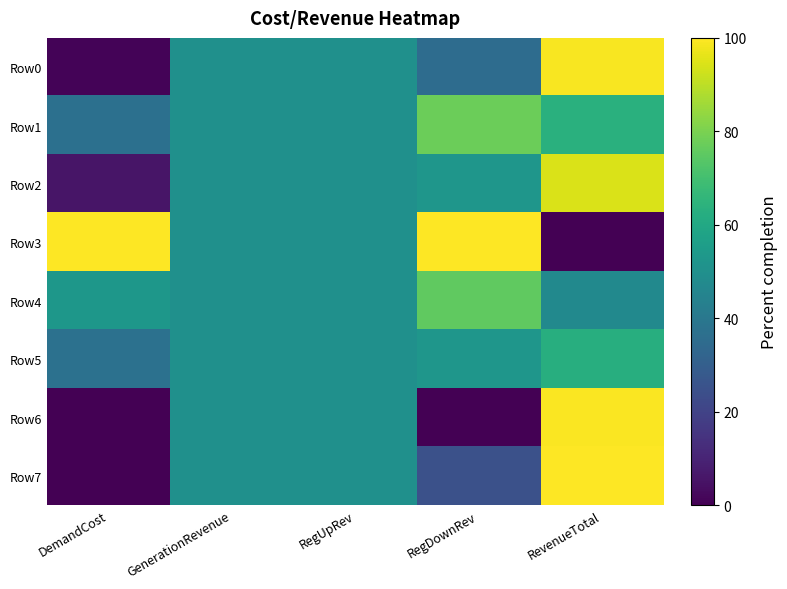

How many data points does each series have?

5